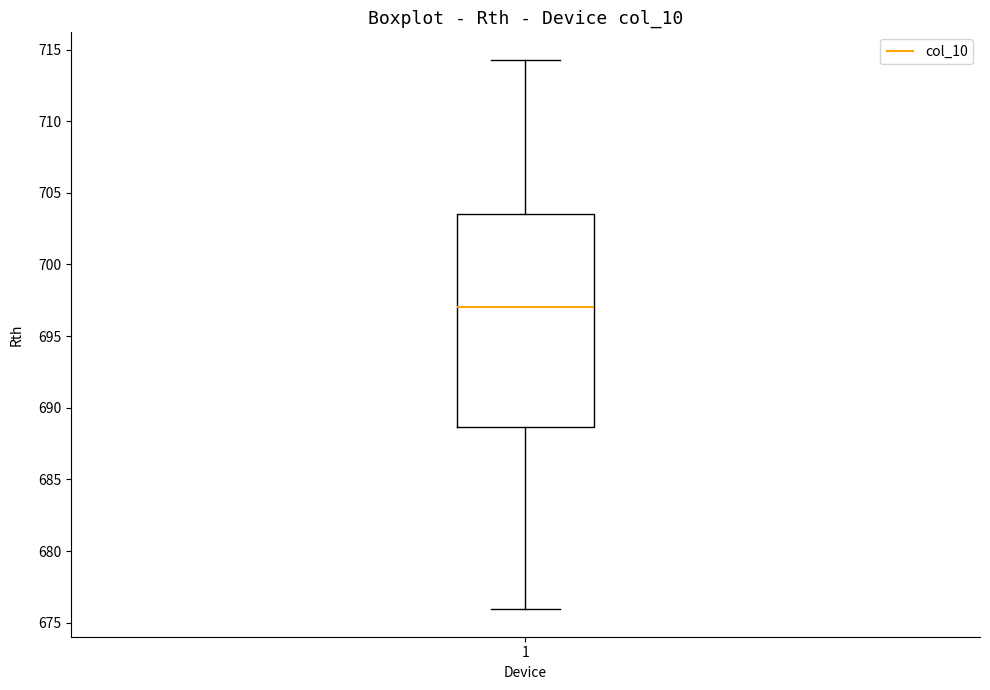

Where is the upper edge of the box at x = 1 on the y-axis? The values are not printed on the chart, so give them approximately, as read against the axis.

703.5